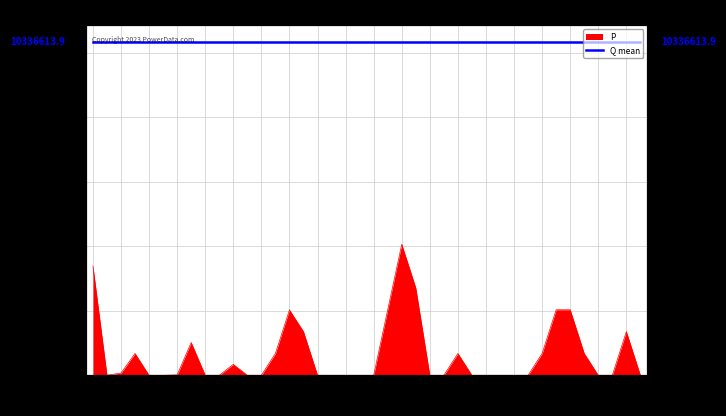

At which category does the data reach its first local valley?

23:01